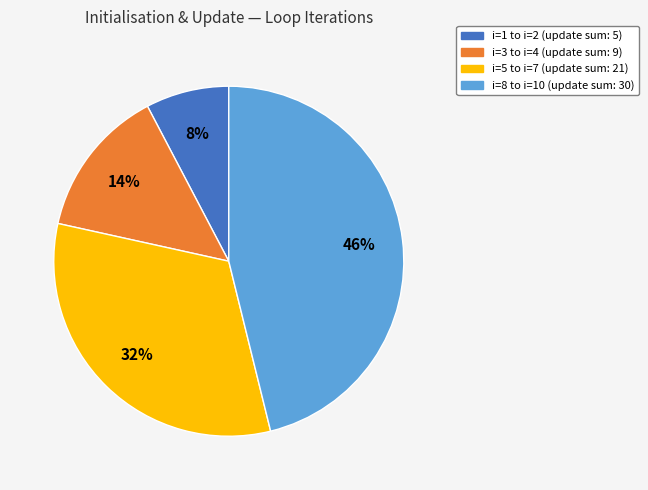

How many slices are in this pie chart?

4